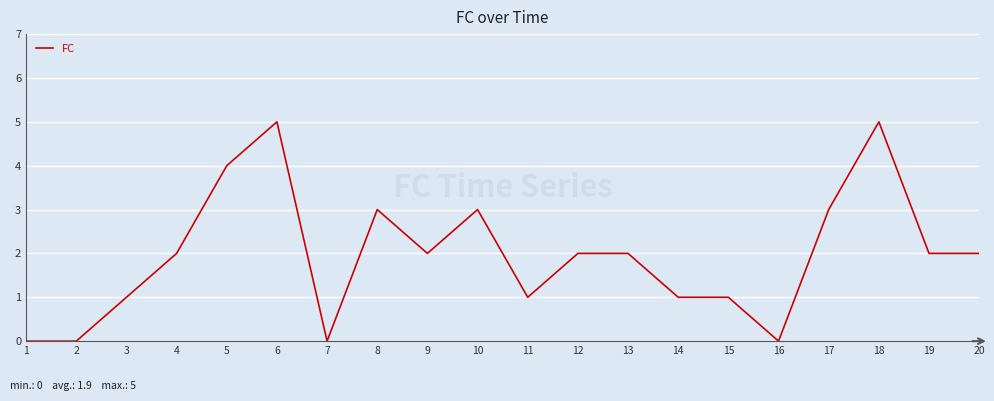

Reading right to left, extract all data points from this chart.

2	2	5	3	0	1	1	2	2	1	3	2	3	0	5	4	2	1	0	0